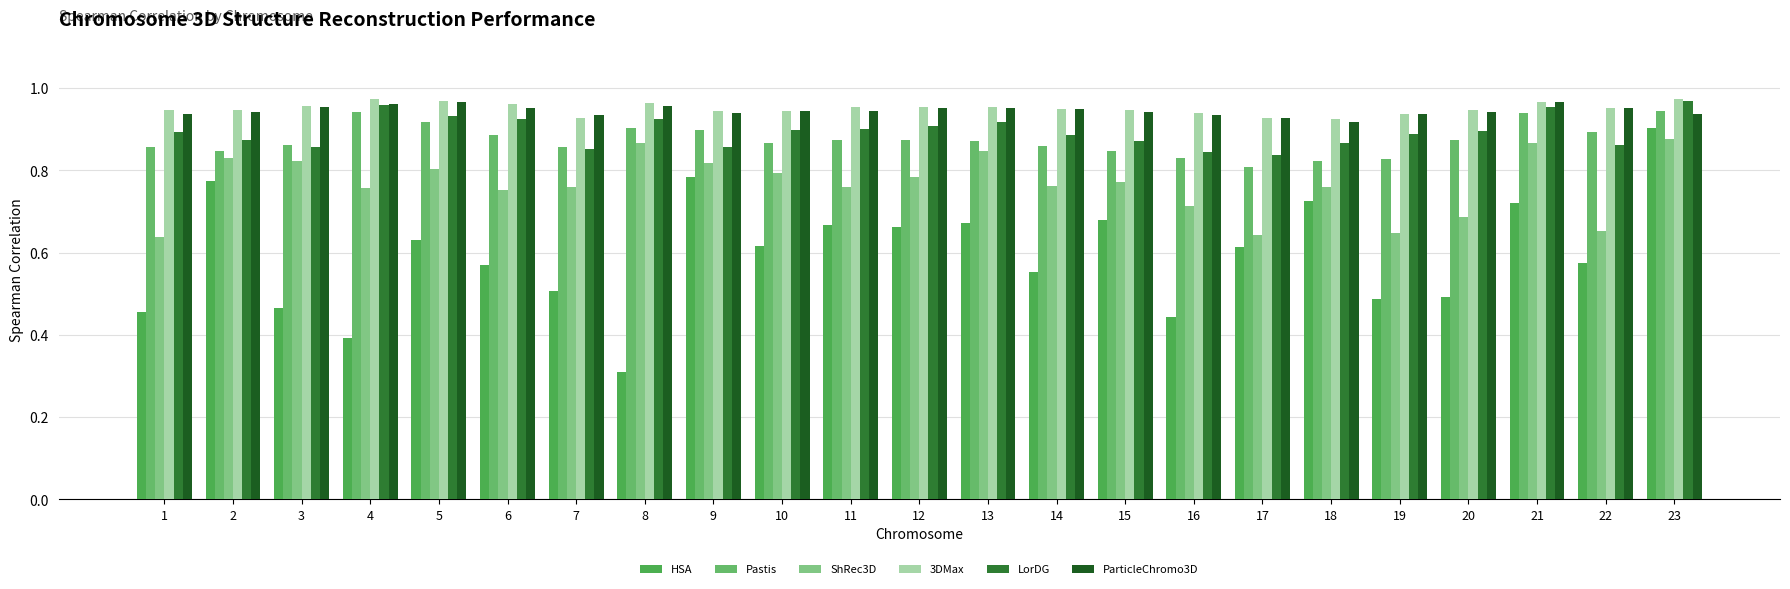

Which series changed the most between 10 and 17?

ShRec3D